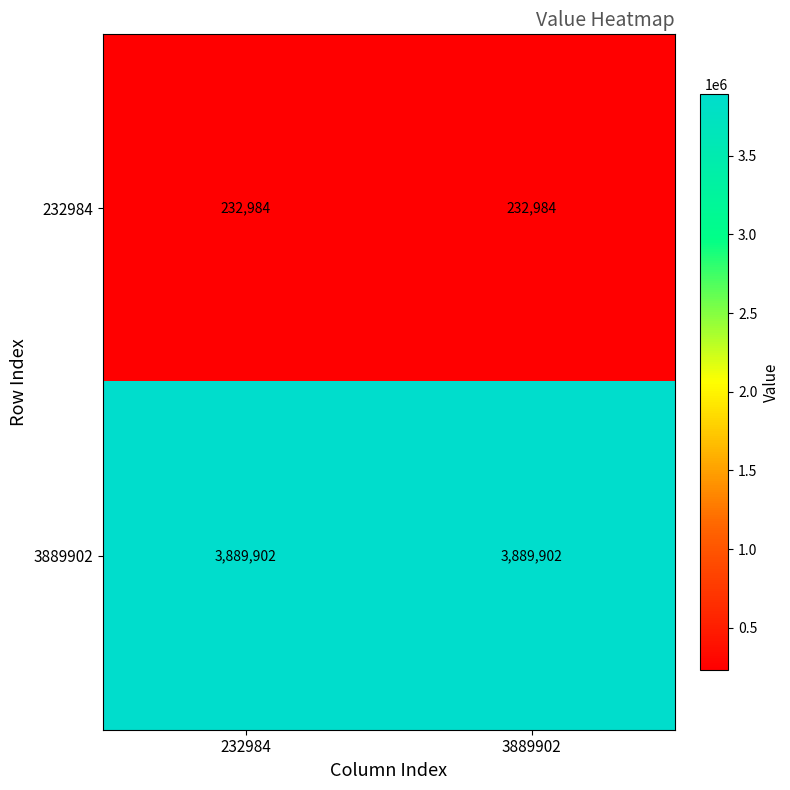

What is the sum of all 3889902 values?

7779804